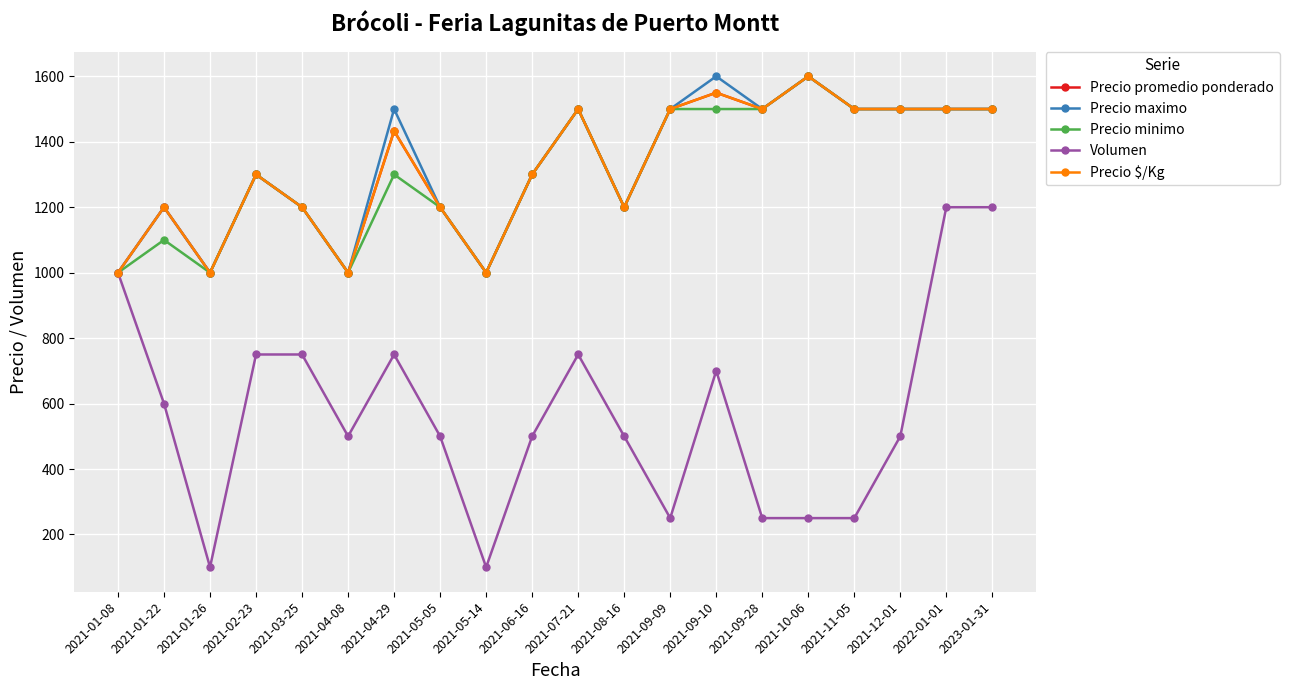

Is the value of Volumen at 2021-10-06 greater than the value of Precio maximo at 2021-05-05?

No